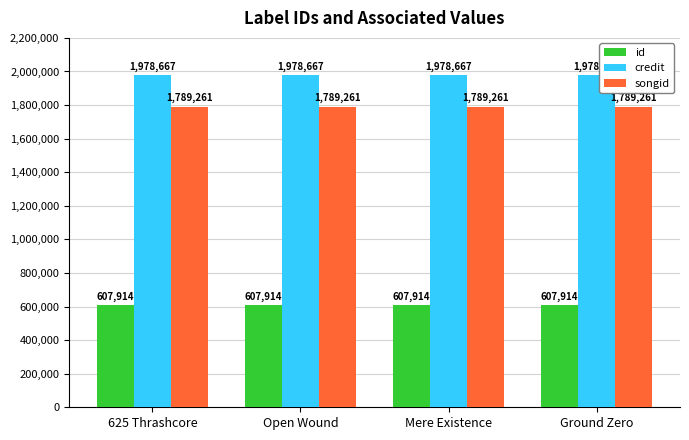

The value of id at Open Wound is 607914. True or false?

True